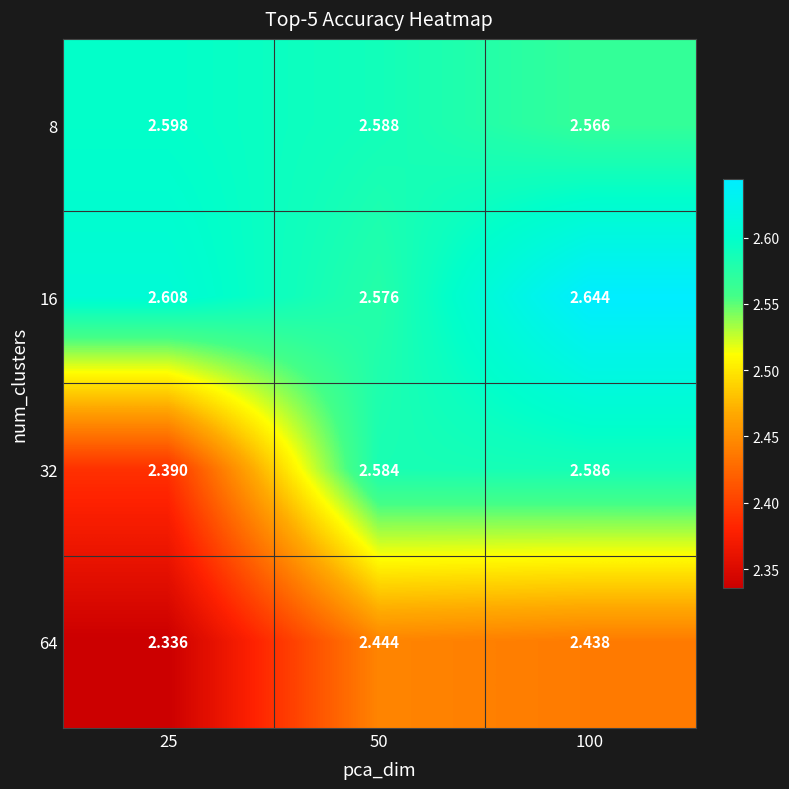

Reading left to right, list all the values displayed in this chart.

8: 25=2.6	50=2.6	100=2.6
16: 25=2.6	50=2.6	100=2.6
32: 25=2.4	50=2.6	100=2.6
64: 25=2.3	50=2.4	100=2.4